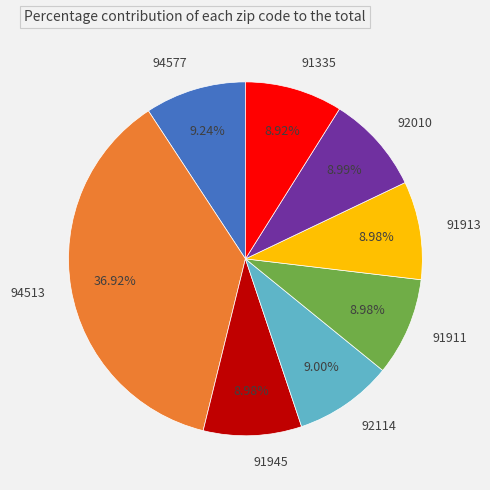

True or false: 92114 accounts for 17% of the total.

False